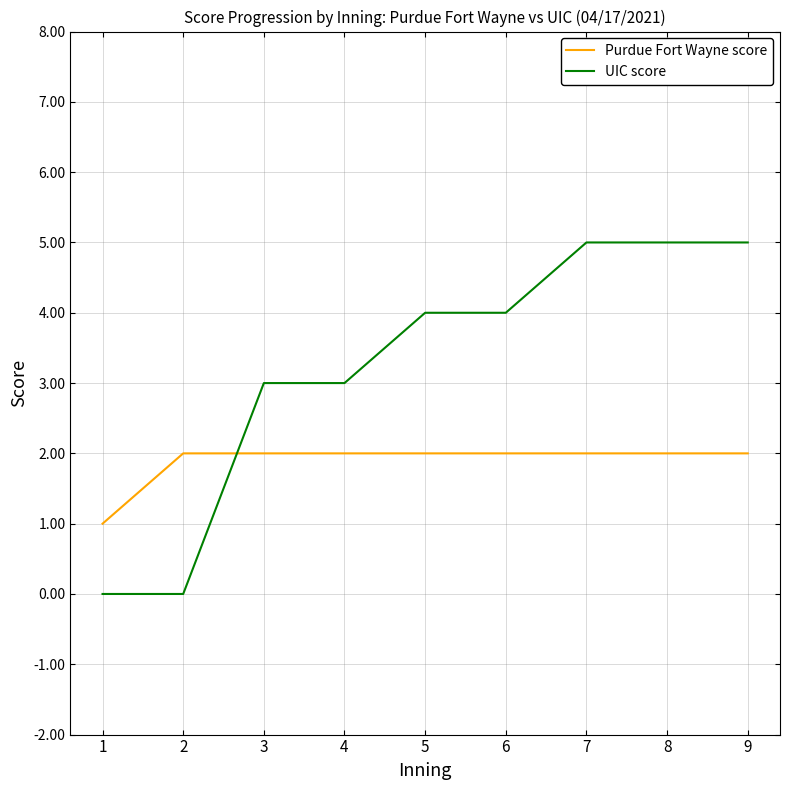

Which series has the largest total across all categories?

UIC score